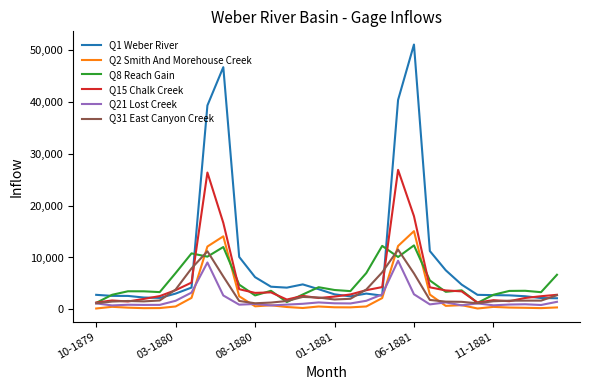

Which series has the largest total across all categories?

Q1 Weber River